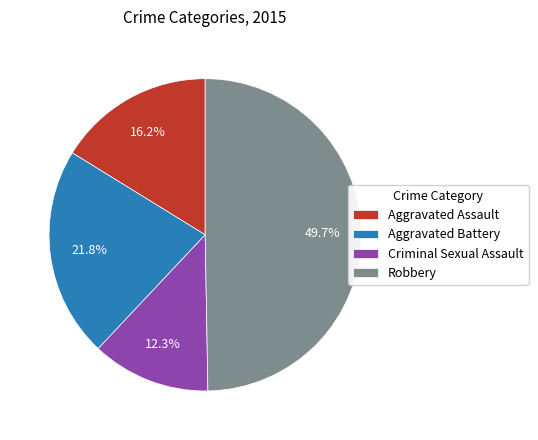

Which slice is the smallest?

Criminal Sexual Assault